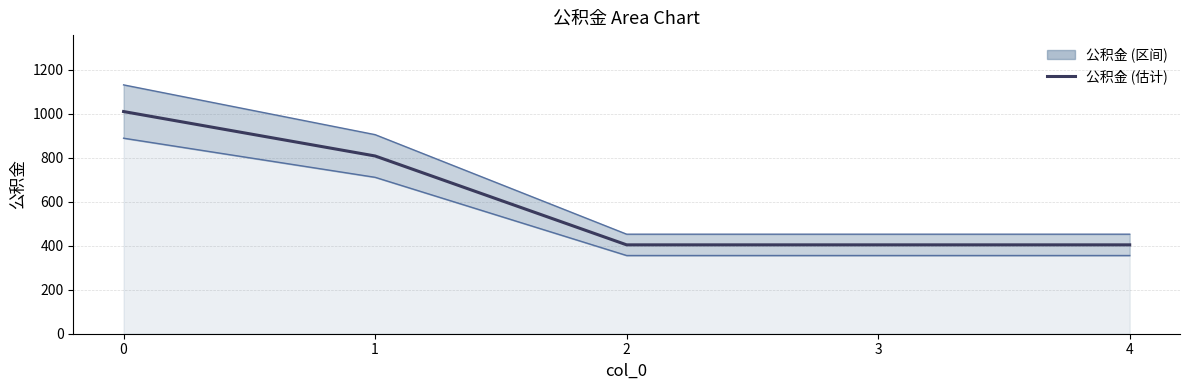

Reading left to right, transcribe all the data shown in this chart.

1010	808	404	404	404